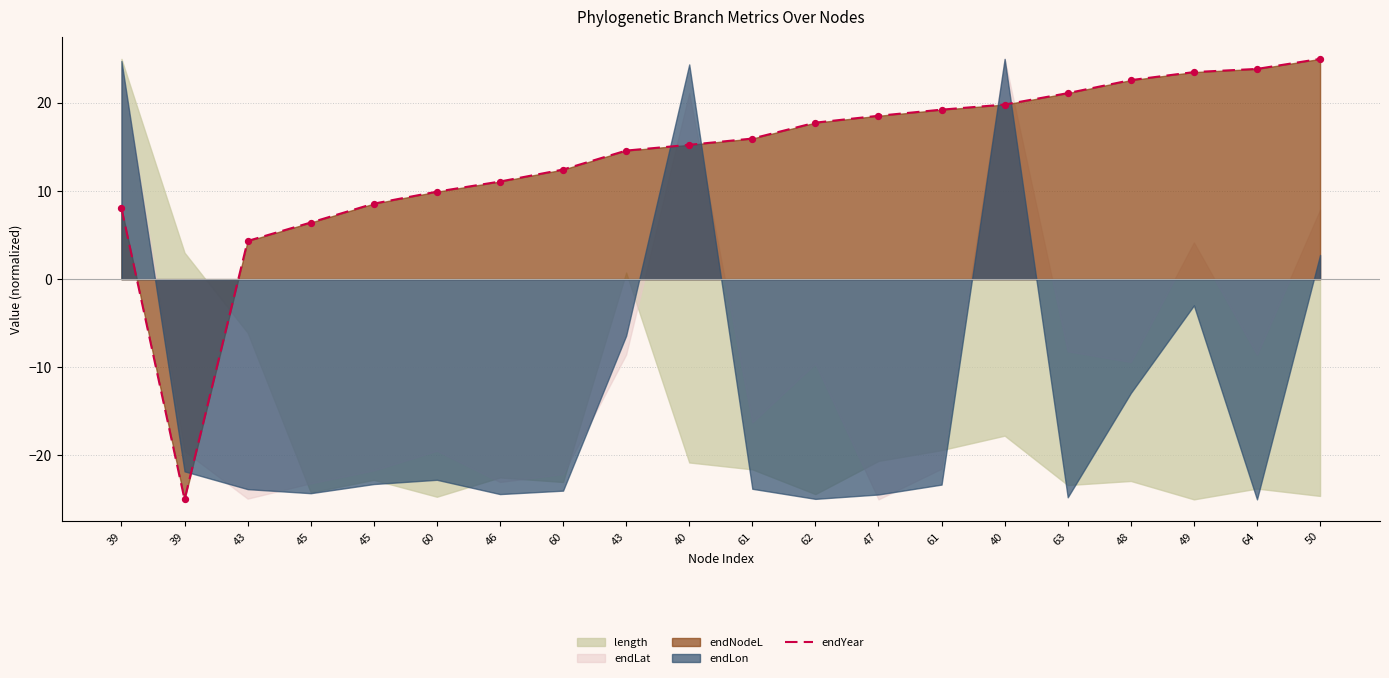

What is the change in value from 47 to 48?

+4.0